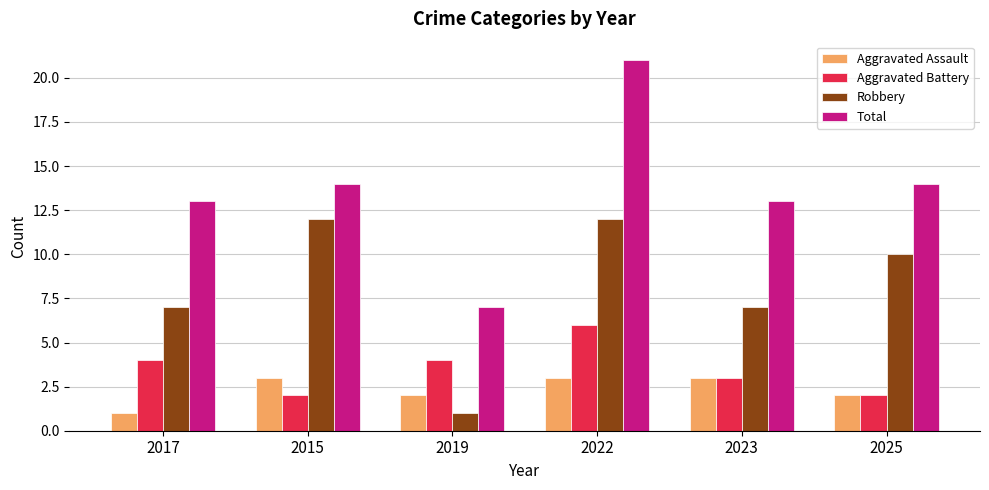

What is the difference between the maximum and minimum values in the Total series?

14